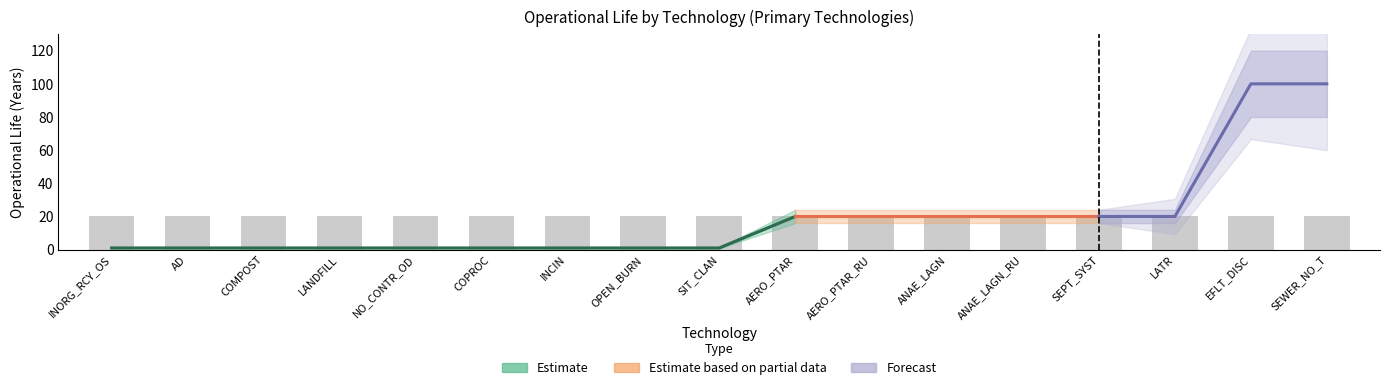

Between COPROC and SEPT_SYST, which is larger?

SEPT_SYST